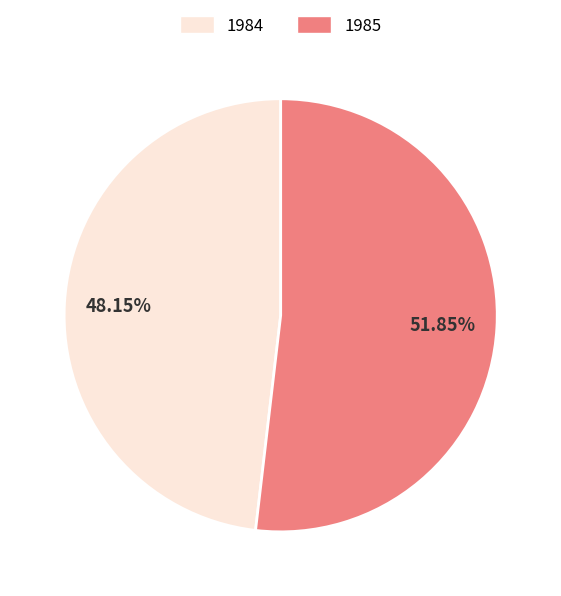

Does 1985 account for over 50% of the chart?

Yes